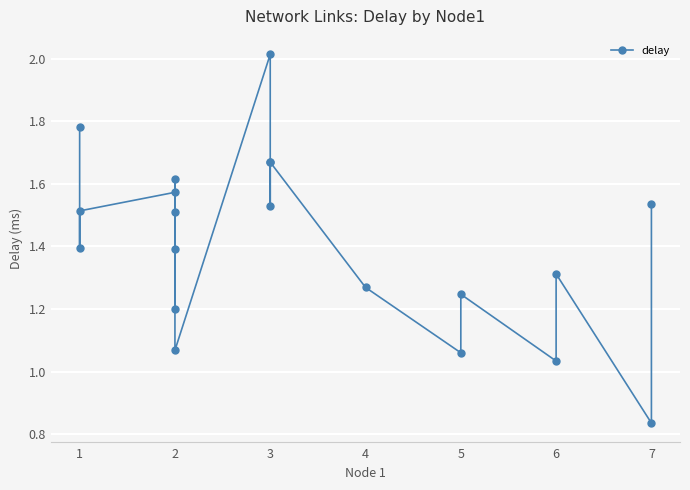

What is the value of the 2nd point from the left?

1.4